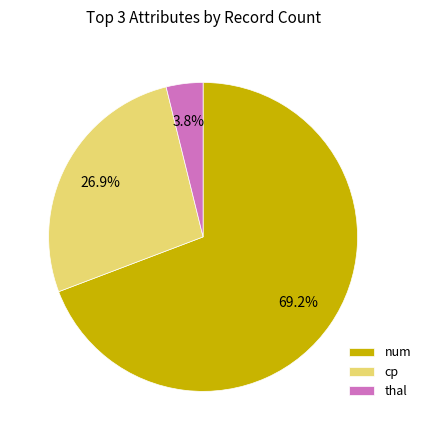

Which slice represents more than half of the pie?

num